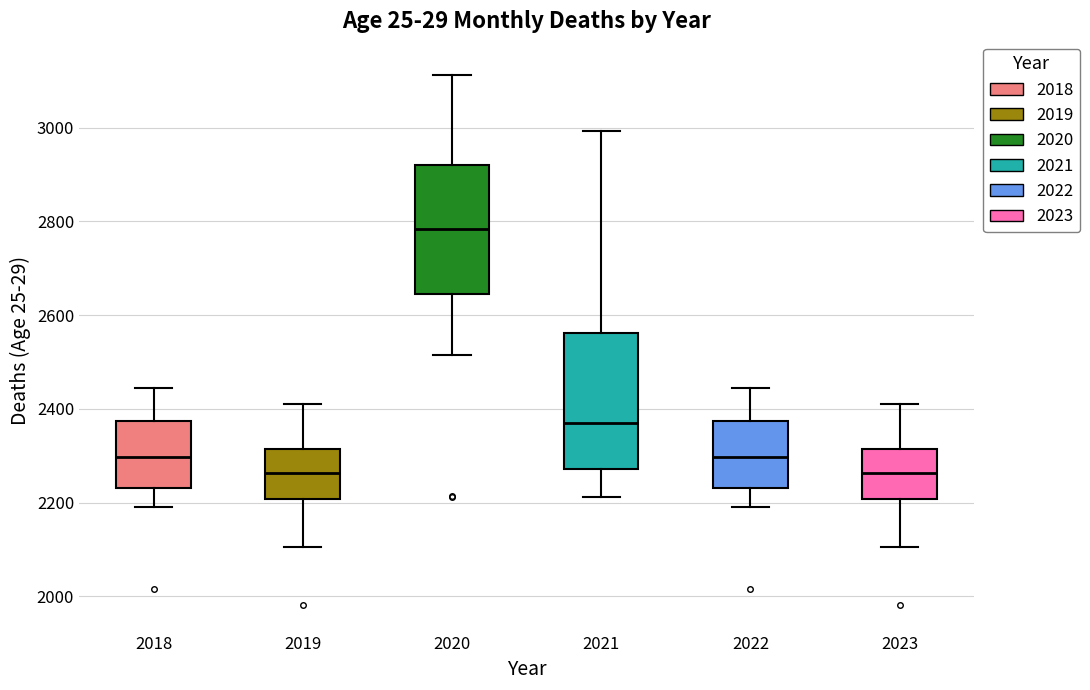

Reading left to right, read every box against the y-axis: the position of its median line, the range the box covers, and the ends of its whiskers. The values are not printed on the chart, so give them approximately, as read against the axis.

2018: median 2300, box 2240 to 2380, whiskers 2200 to 2440
2019: median 2260, box 2200 to 2320, whiskers 2100 to 2420
2020: median 2780, box 2640 to 2920, whiskers 2520 to 3120
2021: median 2380, box 2280 to 2560, whiskers 2220 to 3000
2022: median 2300, box 2240 to 2380, whiskers 2200 to 2440
2023: median 2260, box 2200 to 2320, whiskers 2100 to 2420